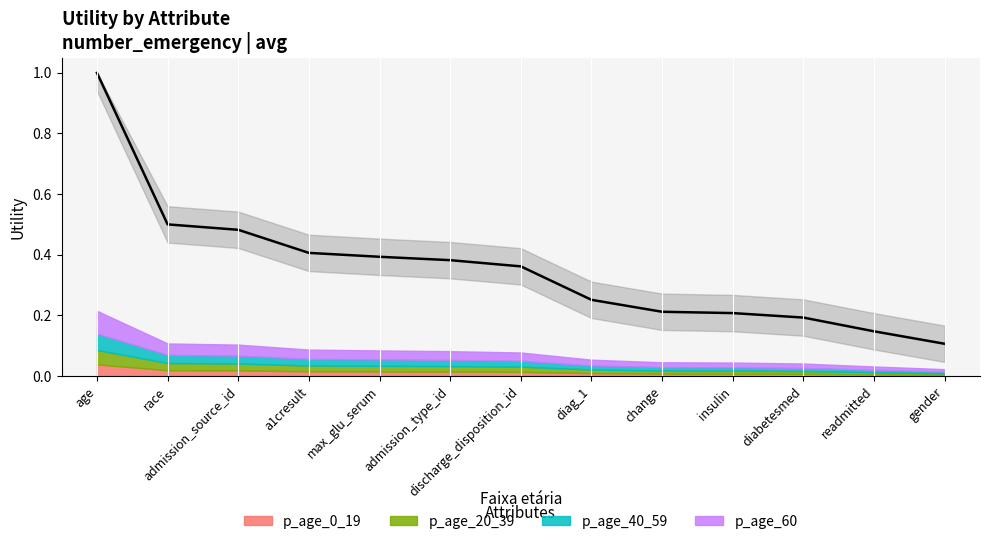

Reading right to left, what are all the values shown in this chart?

gender=0.1	readmitted=0.1	diabetesmed=0.2	insulin=0.2	change=0.2	diag_1=0.3	discharge_disposition_id=0.4	admission_type_id=0.4	max_glu_serum=0.4	a1cresult=0.4	admission_source_id=0.5	race=0.5	age=1.0